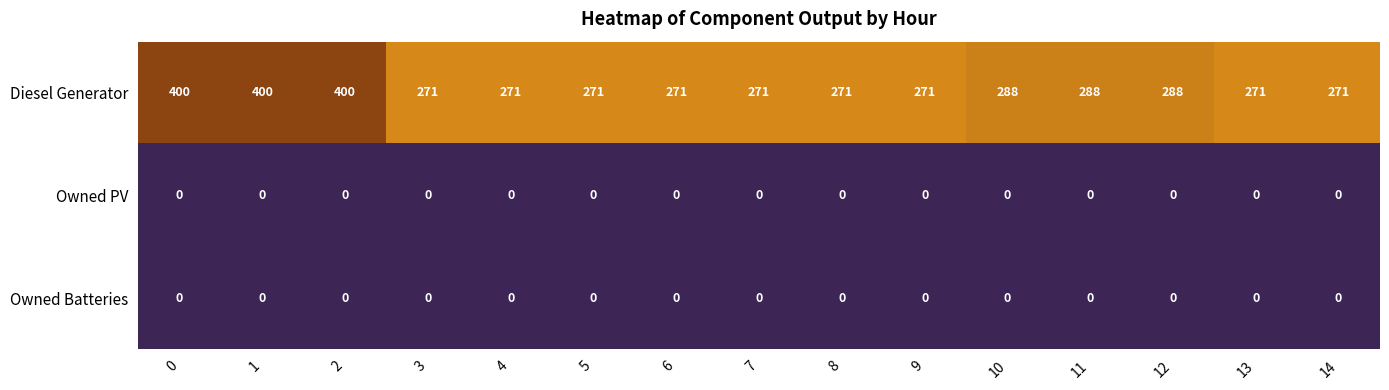

What is the maximum value shown in the chart?

400